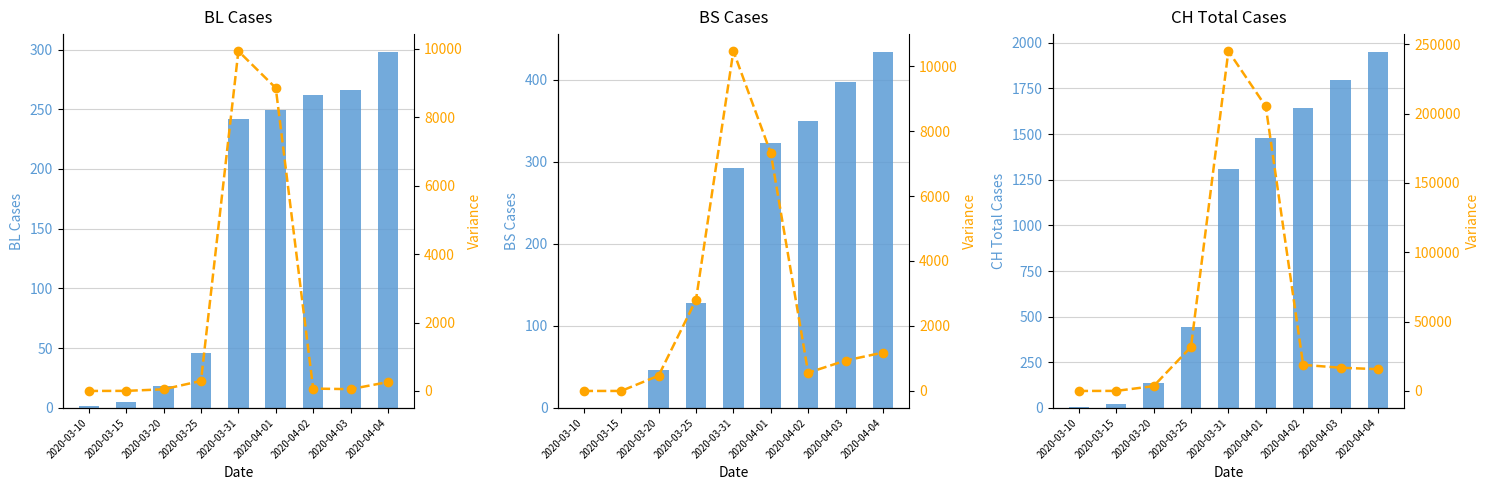

What is the sum of all BS Cases values?

1970.0